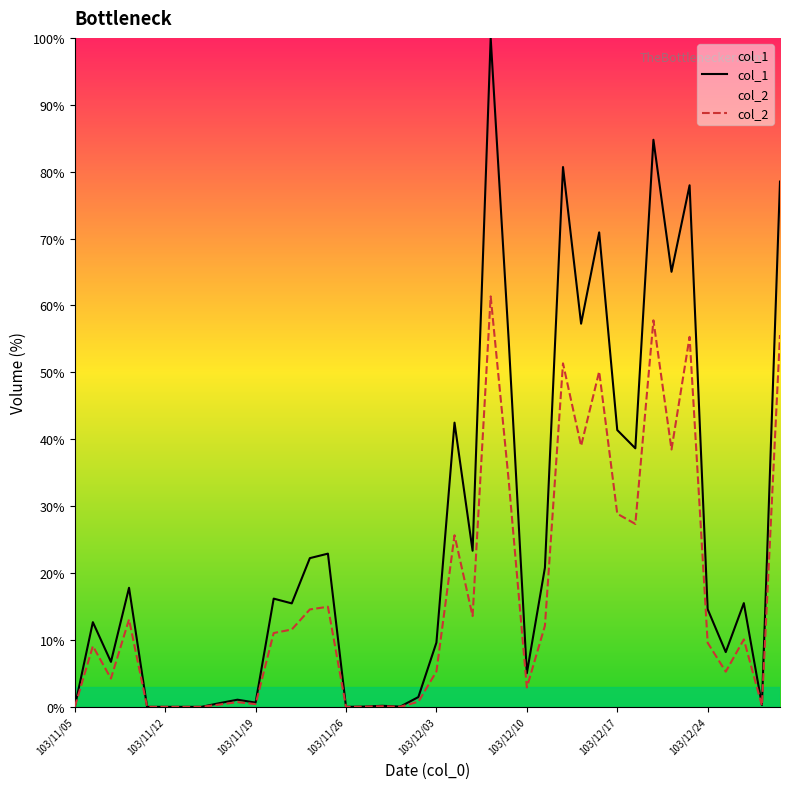

True or false: col_2 and col_1 cross at least once.

False